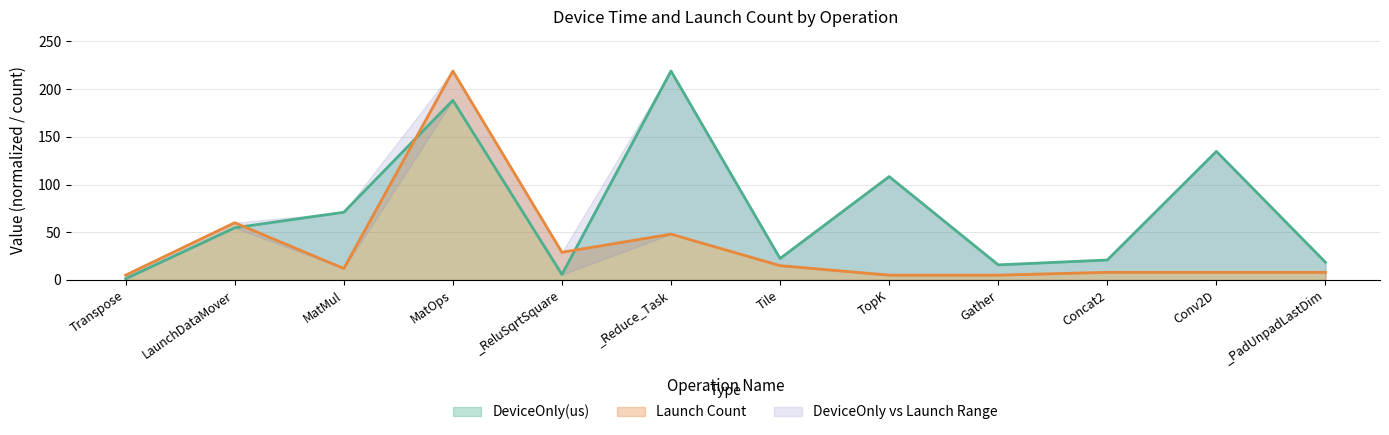

What is the label of the 3rd point from the left?

MatMul